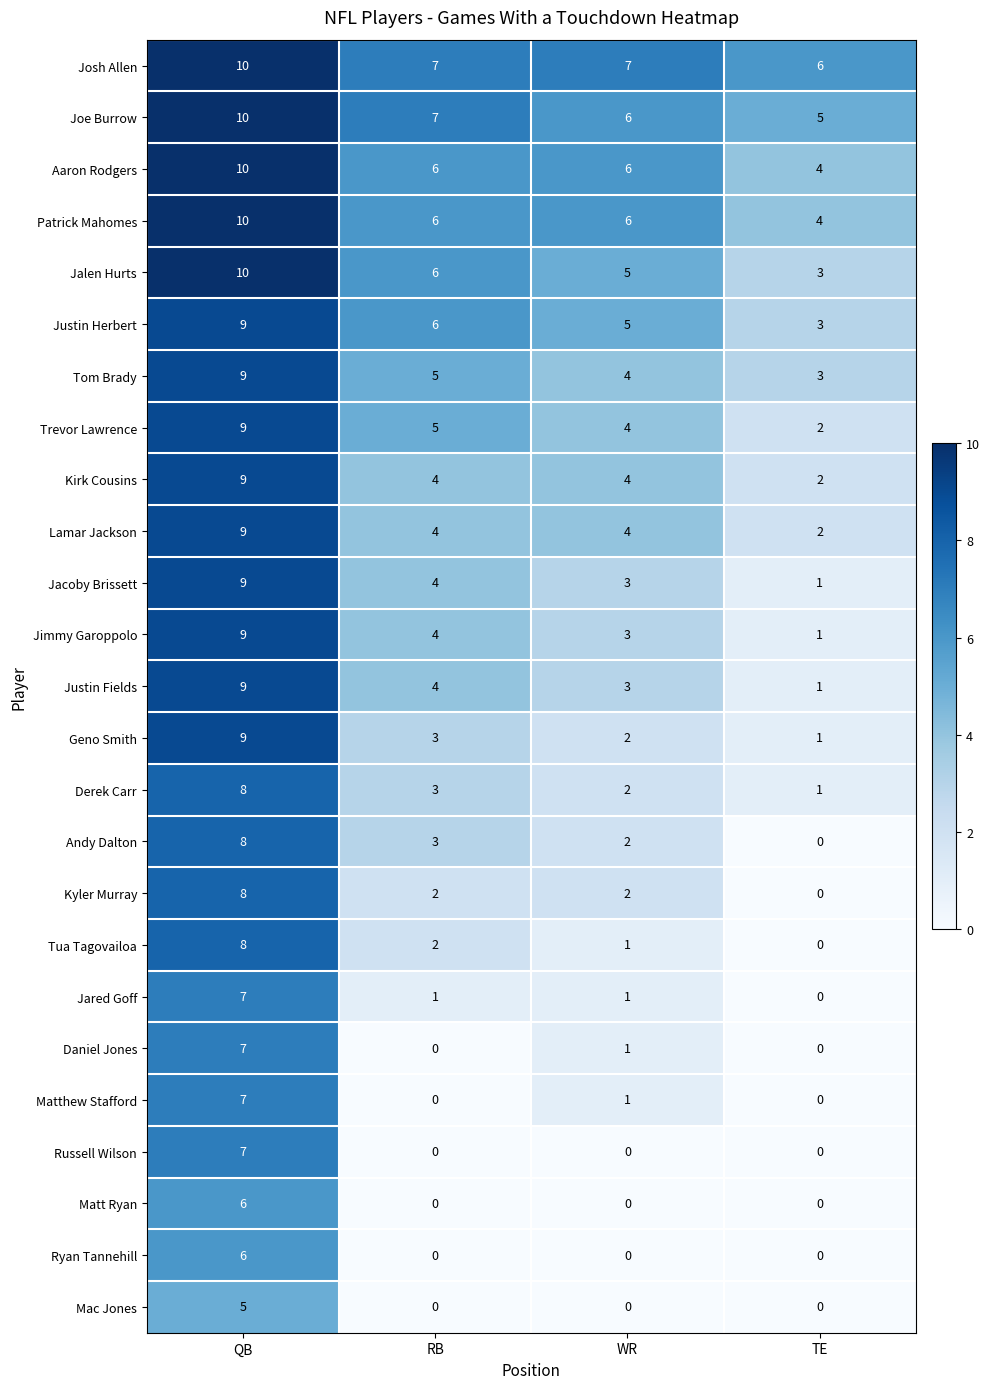

Read the Matthew Stafford value at QB.

7